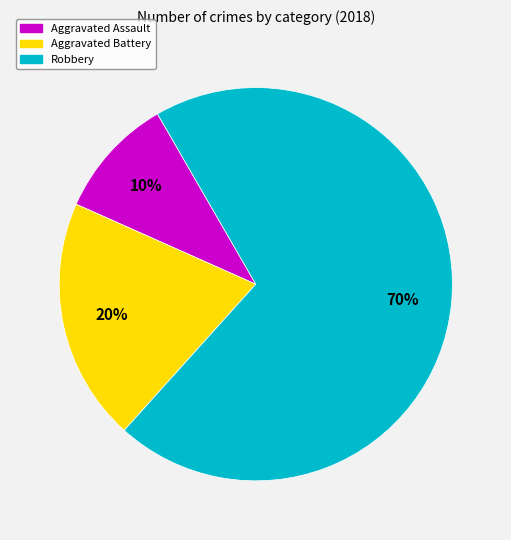

Do Aggravated Assault and Aggravated Battery together represent more than half of the pie?

No